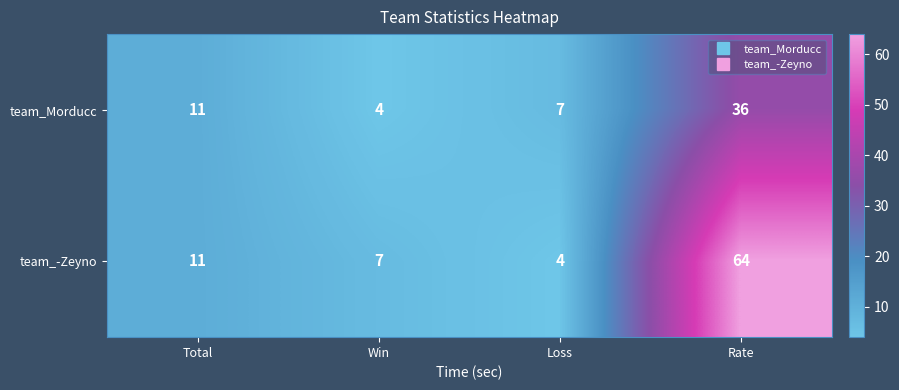

Count the number of data series in this chart.

2